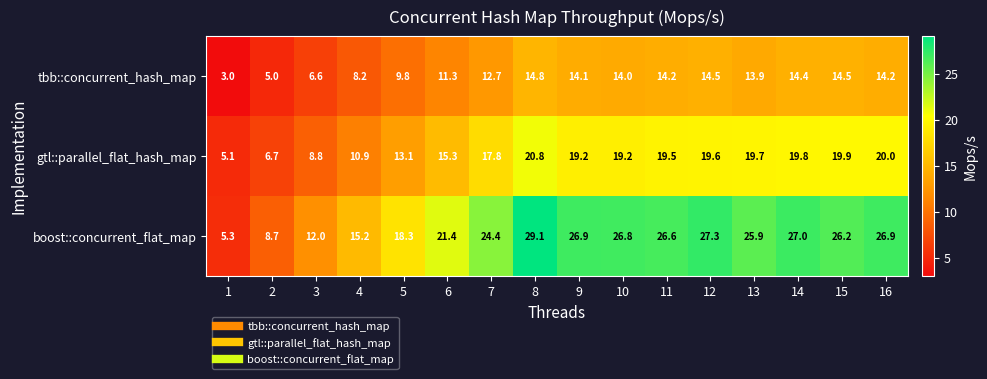

At which label is gtl::parallel_flat_hash_map closest to 12?

4